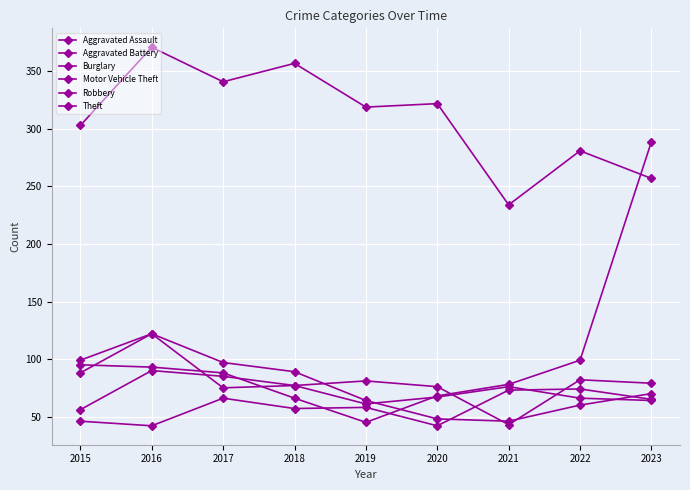

True or false: Motor Vehicle Theft has more than 1 points higher than both neighbors.

False